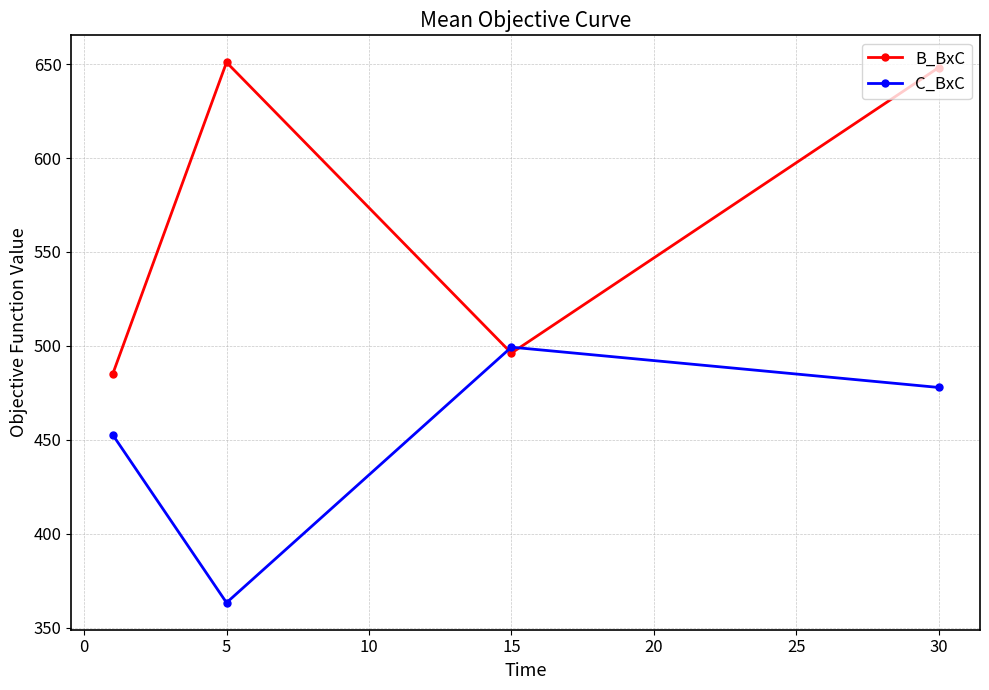

List the series in order of their overall mean, lowest first.

C_BxC, B_BxC